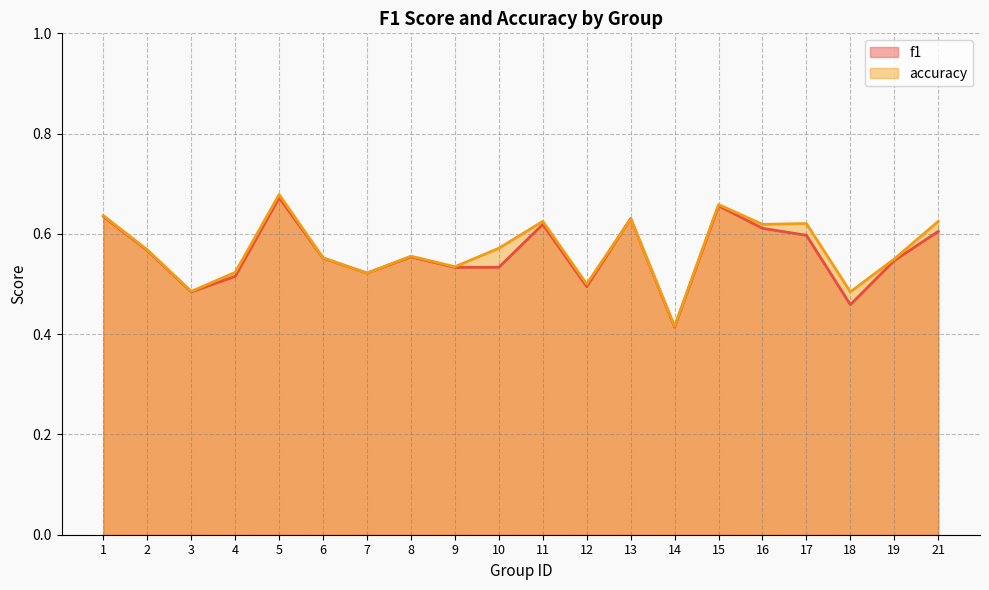

Rank the series by their maximum value, from highest to lowest.

accuracy, f1